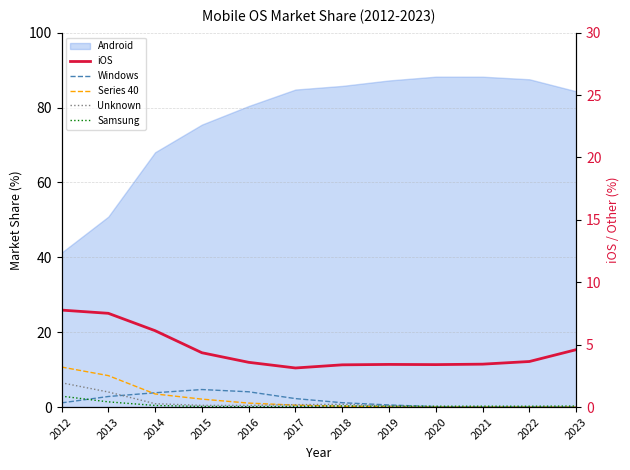

At which label does iOS first exceed 12?

2012